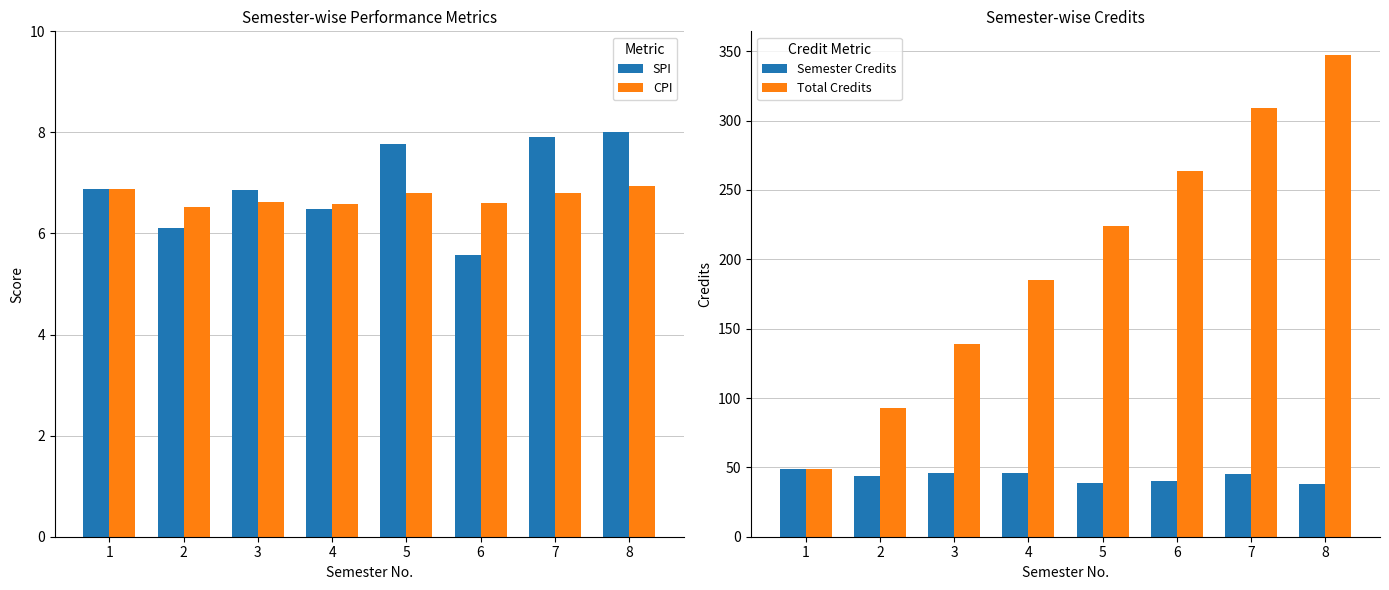

Which series has the widest spread of values?

Total Credits